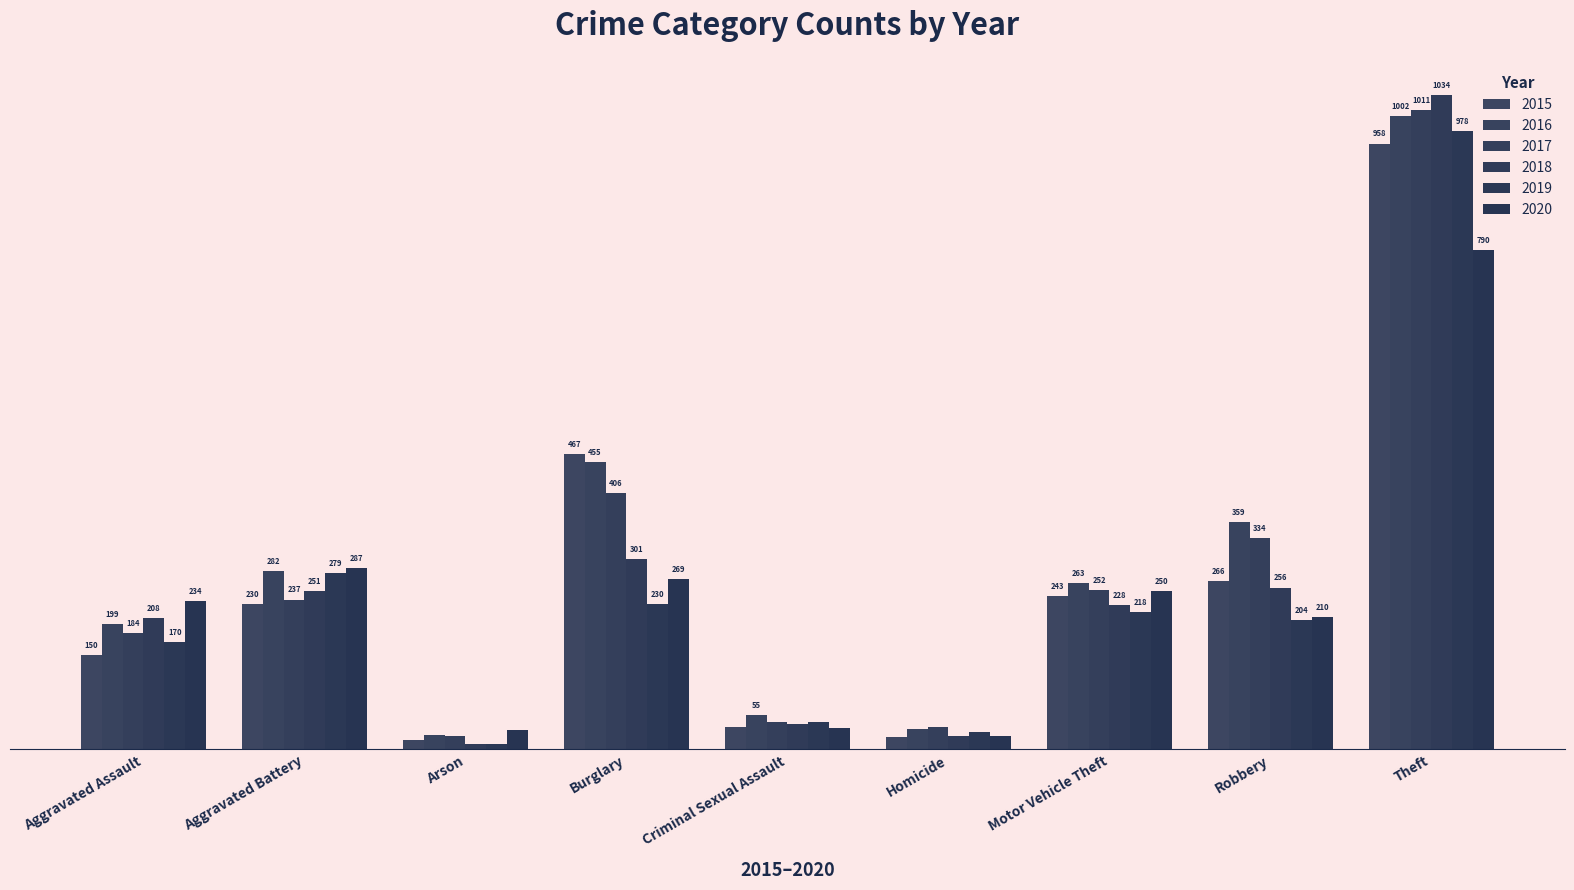

What position from the right is Aggravated Assault?

9